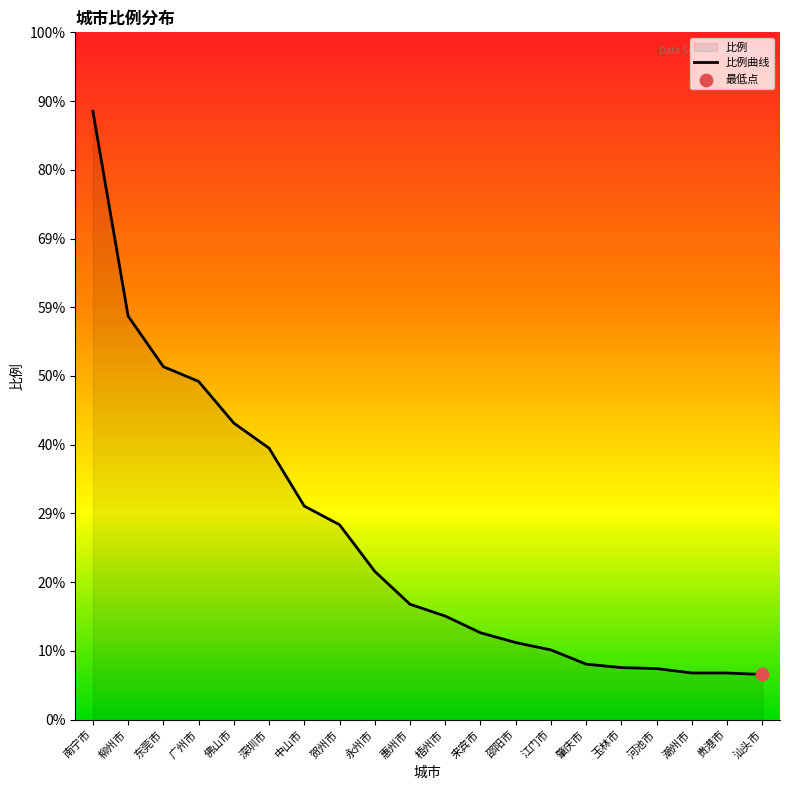

Which has a higher value, 东莞市 or 南宁市?

南宁市